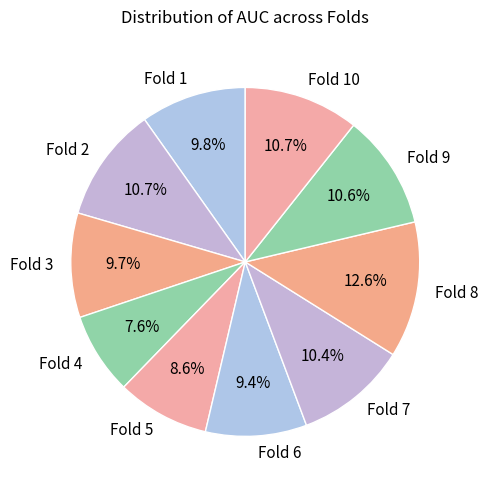

How many segments does this pie chart have?

10